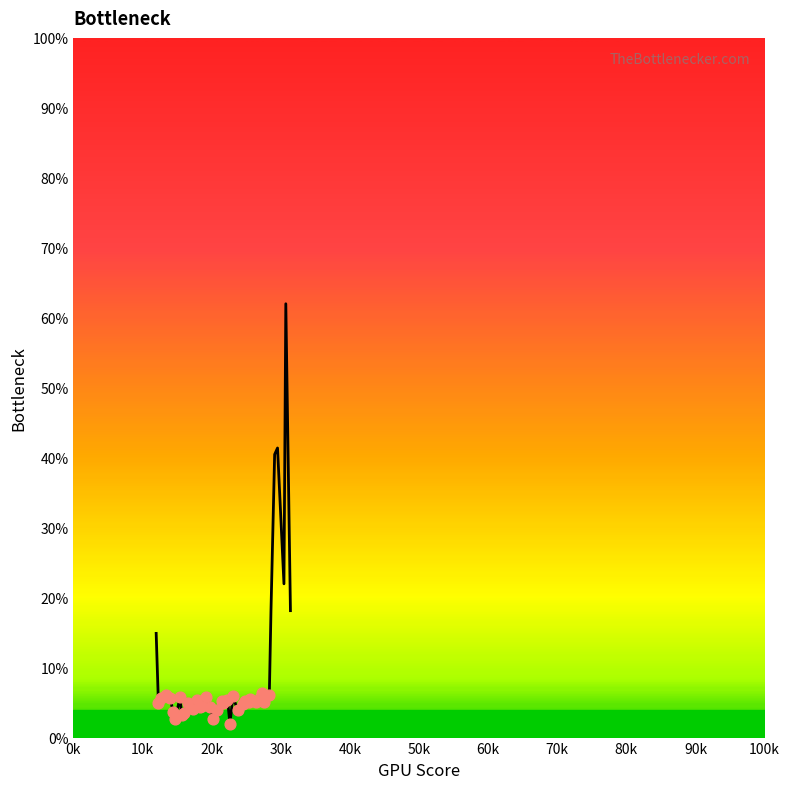

What is the smallest value displayed?

2.0